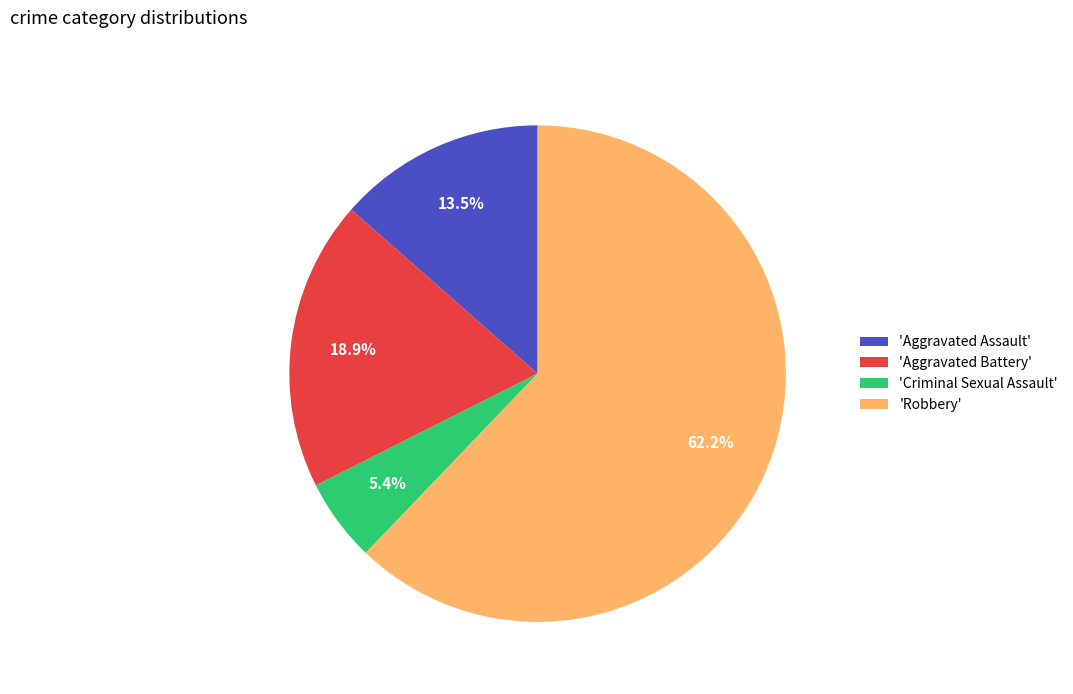

How much of the chart is everything except 'Robbery'?

37.8%